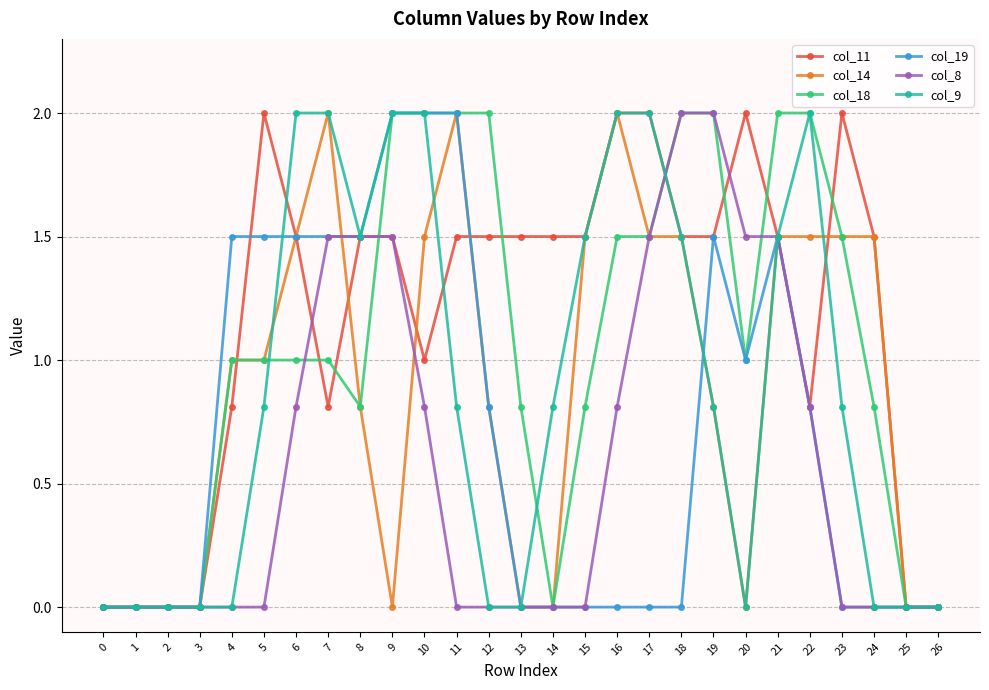

True or false: col_11 has more than 2 interior local peaks.

True